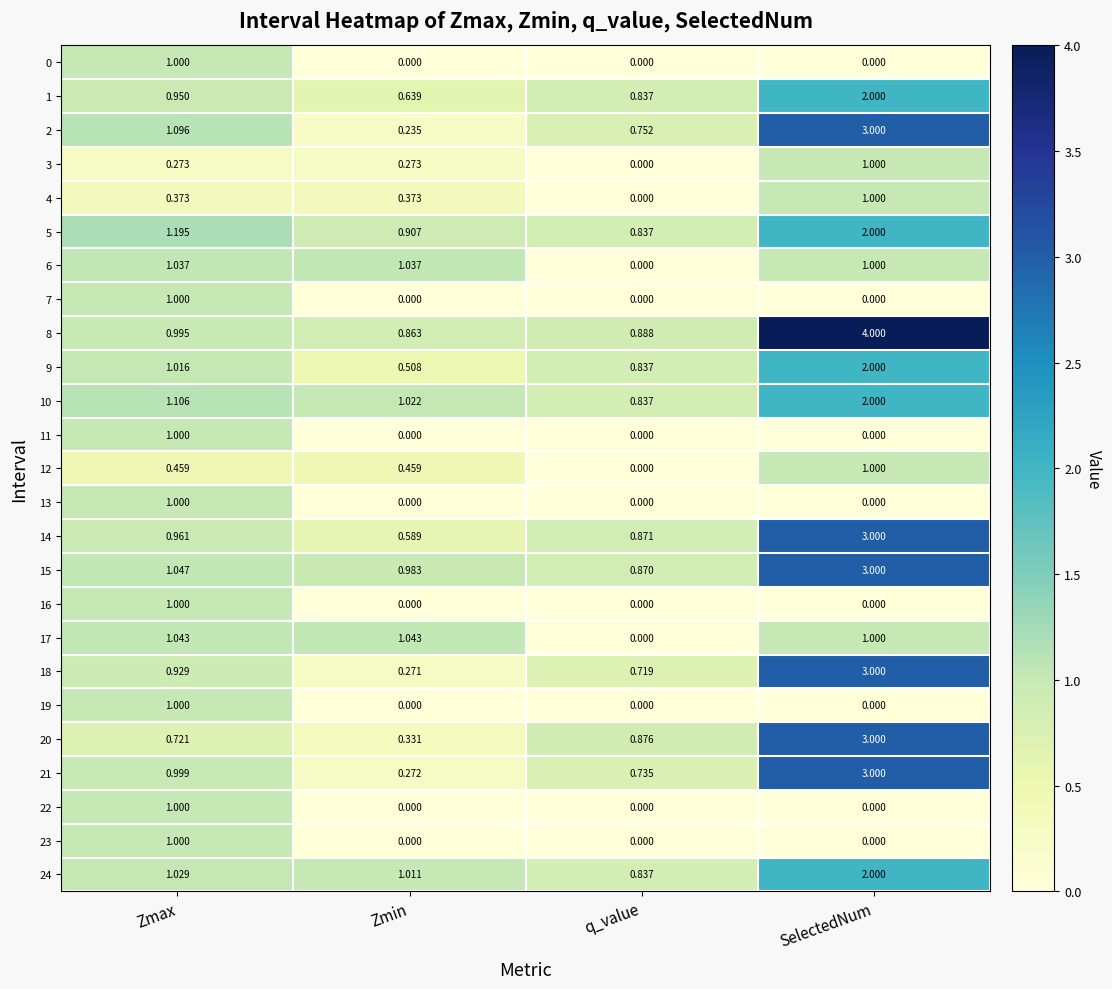

What is the total value across all series at Zmax?

23.2